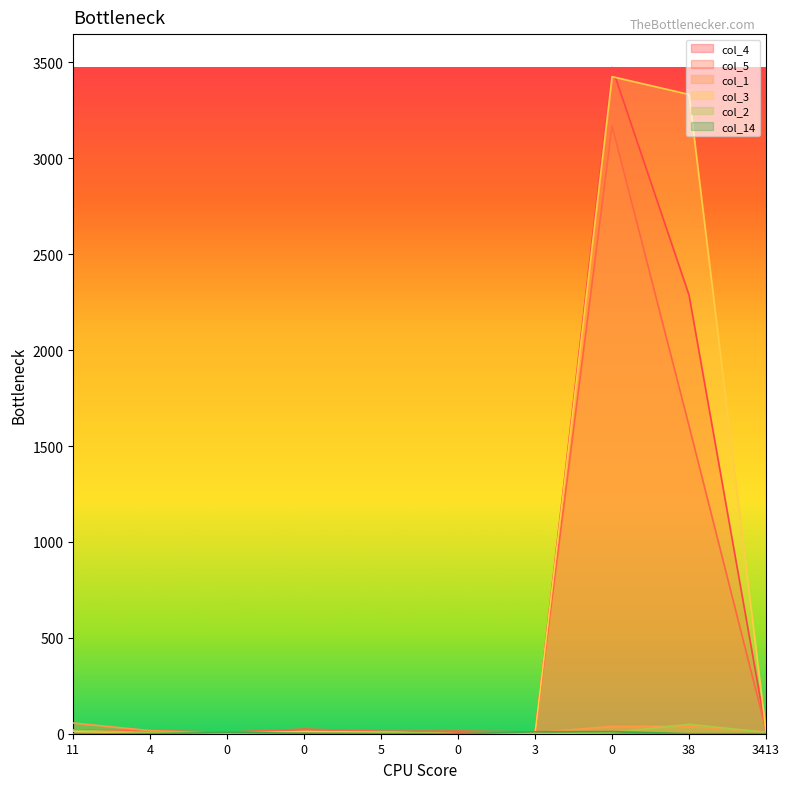

True or false: col_14 has more than 2 interior local peaks.

False